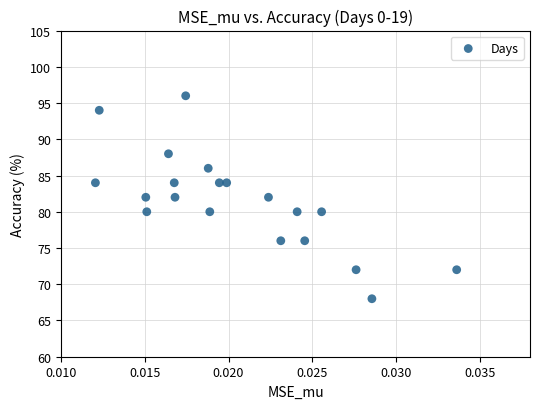

What is the range of Y values (max minus min)?

28